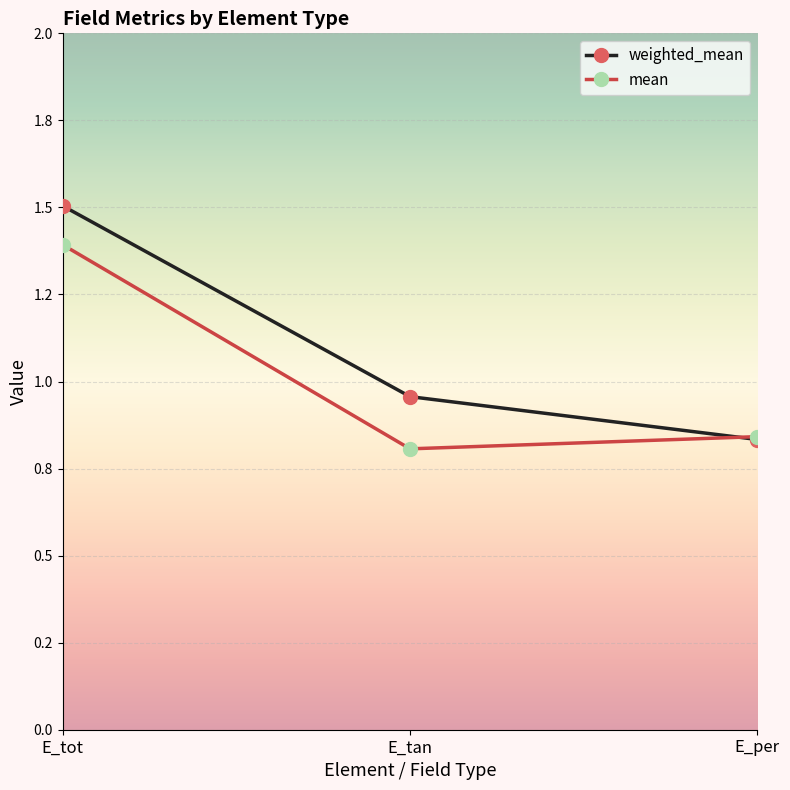

What is the value of the mean point at the 3rd from the left?

0.8